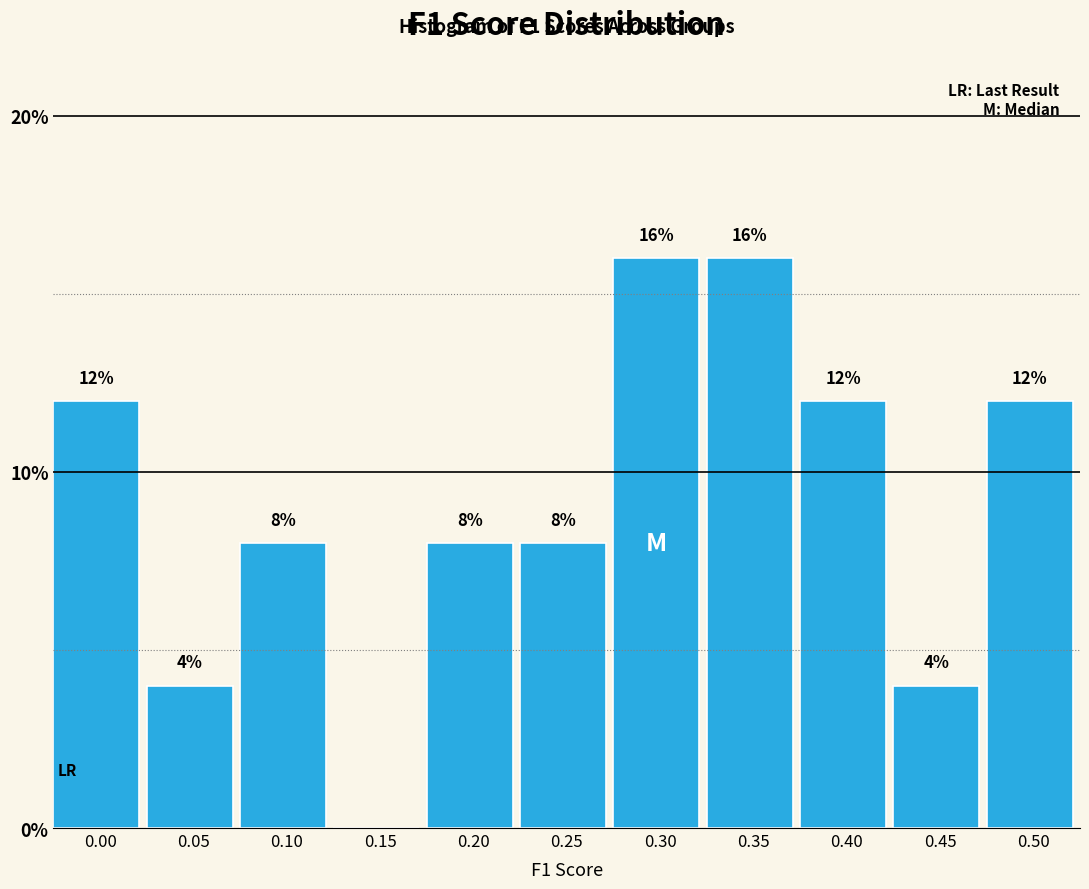

Reading left to right, transcribe all the data shown in this chart.

0.00=12	0.05=4	0.10=8	0.15=0	0.20=8	0.25=8	0.30=16	0.35=16	0.40=12	0.45=4	0.50=12